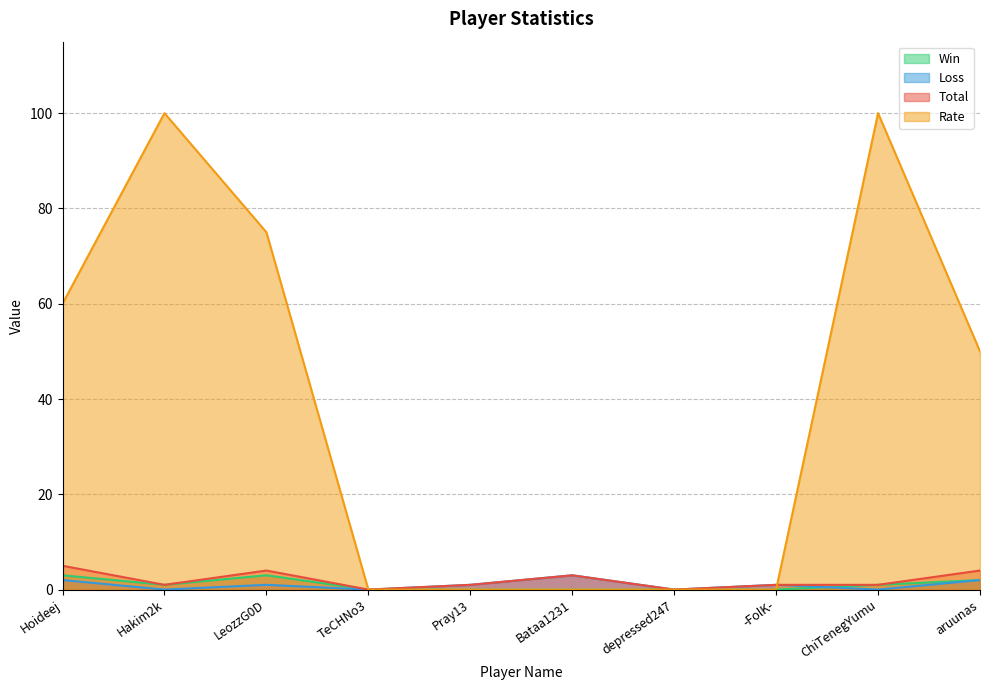

Which has a higher value, Pray13 or -FolK-?

Pray13